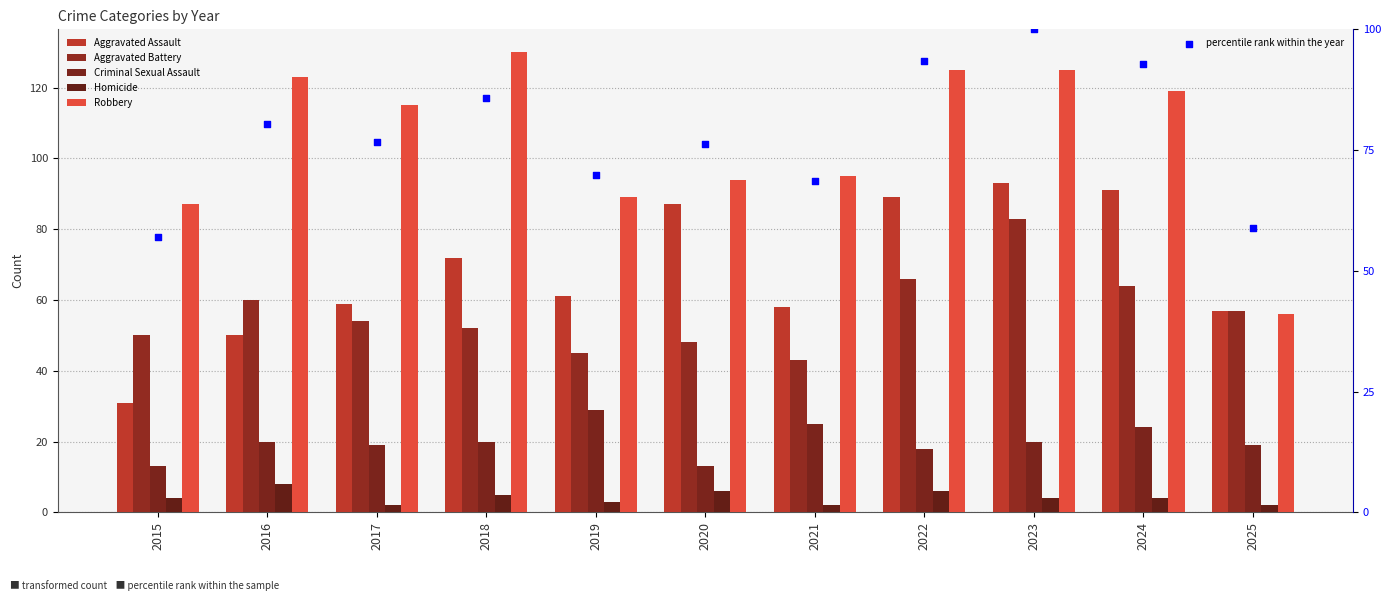

Which series contains the highest Y value?

Robbery